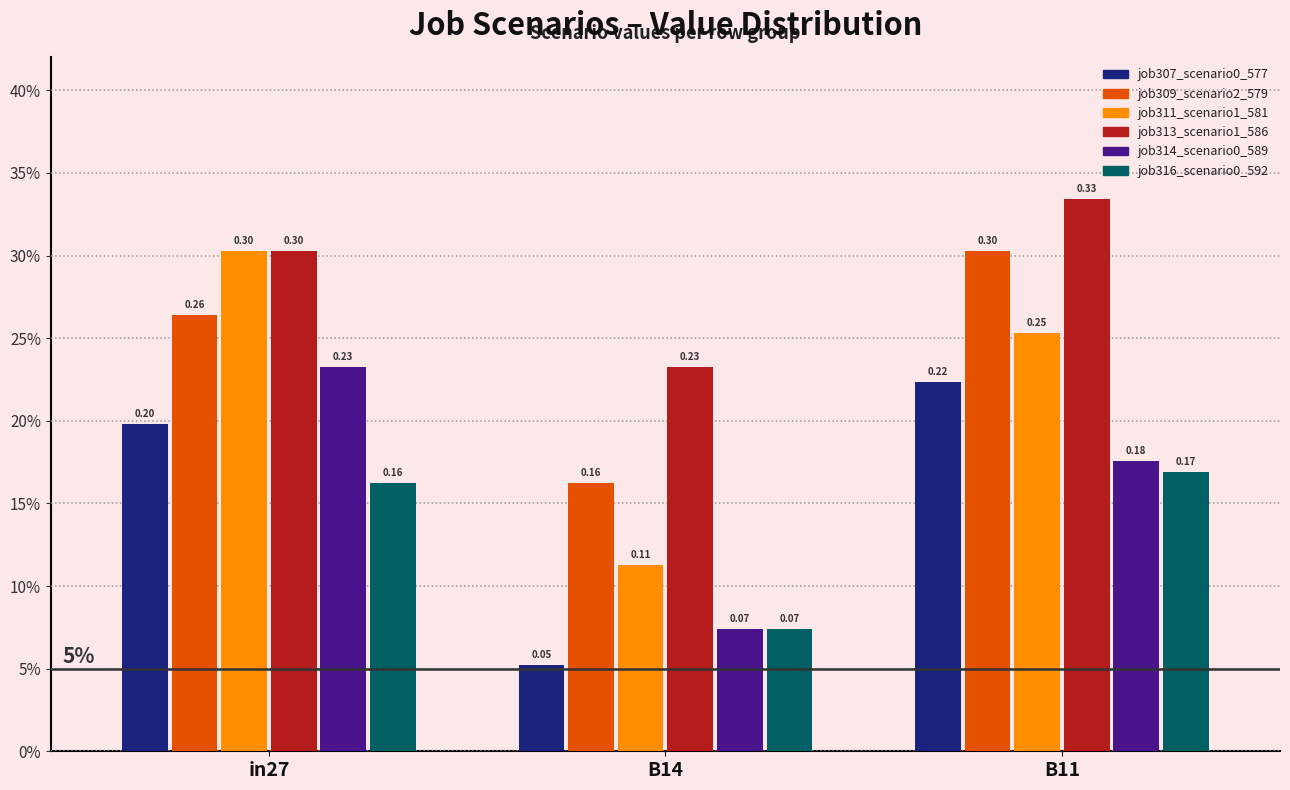

What are all the series names shown in the legend?

job307_scenario0_577, job309_scenario2_579, job311_scenario1_581, job313_scenario1_586, job314_scenario0_589, job316_scenario0_592